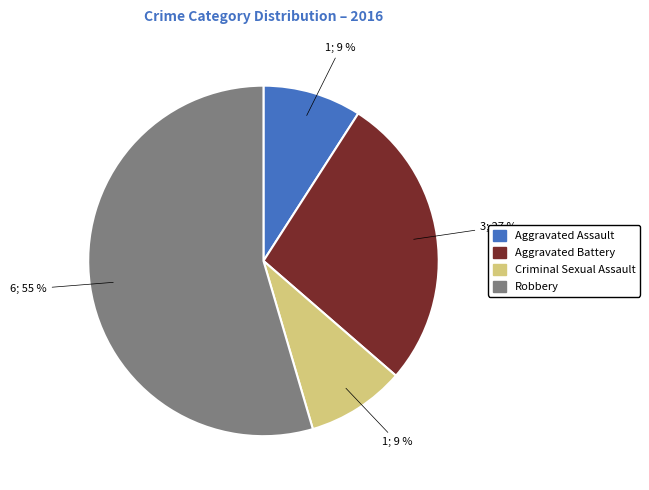

To the nearest percent, what is the difference between the Aggravated Battery and Aggravated Assault slice percentages?

18%